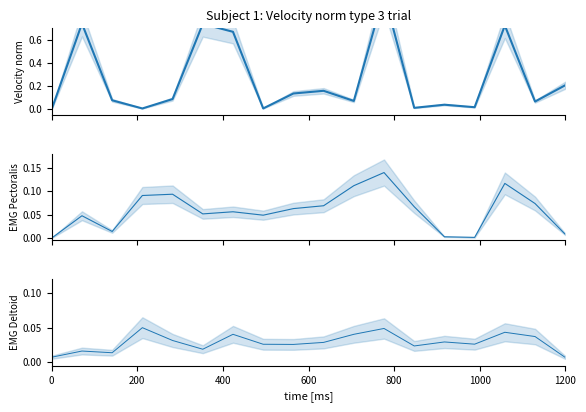

At how many categories does at least one series exceed 0?

18